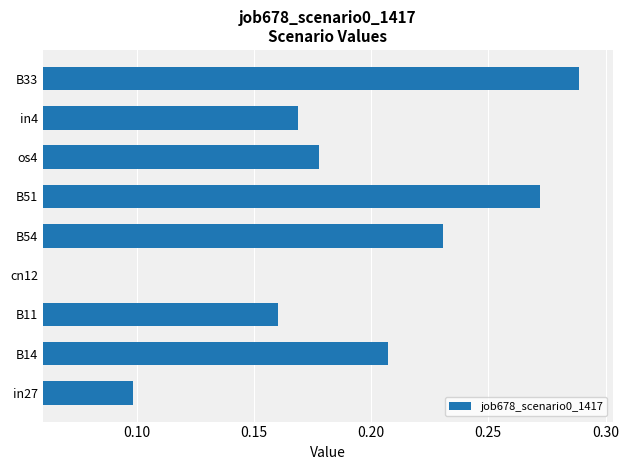

The chart shows a value of 0.3 at B51. True or false?

True